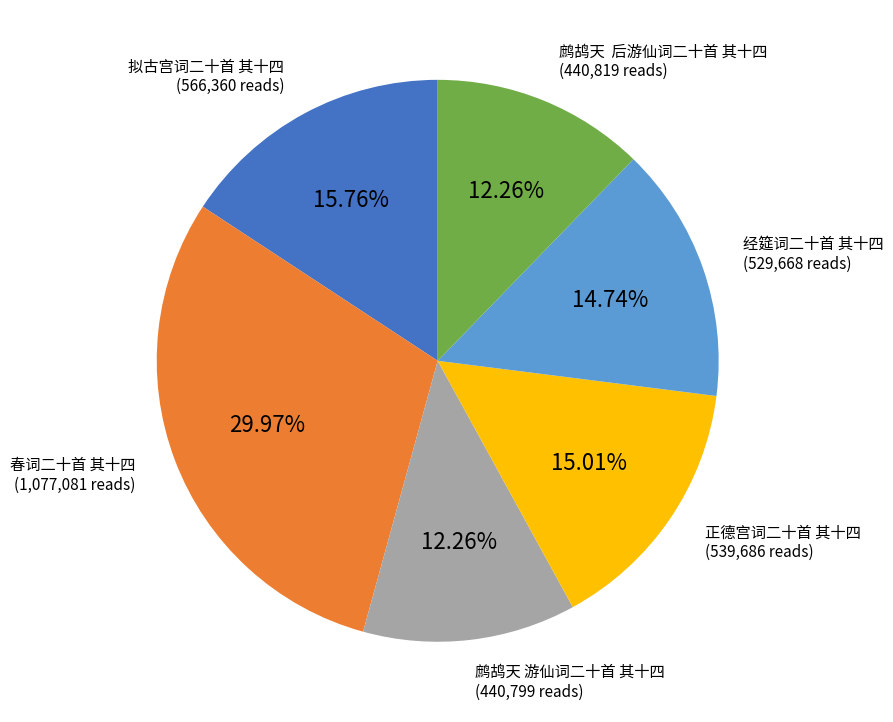

How many segments does this pie chart have?

6